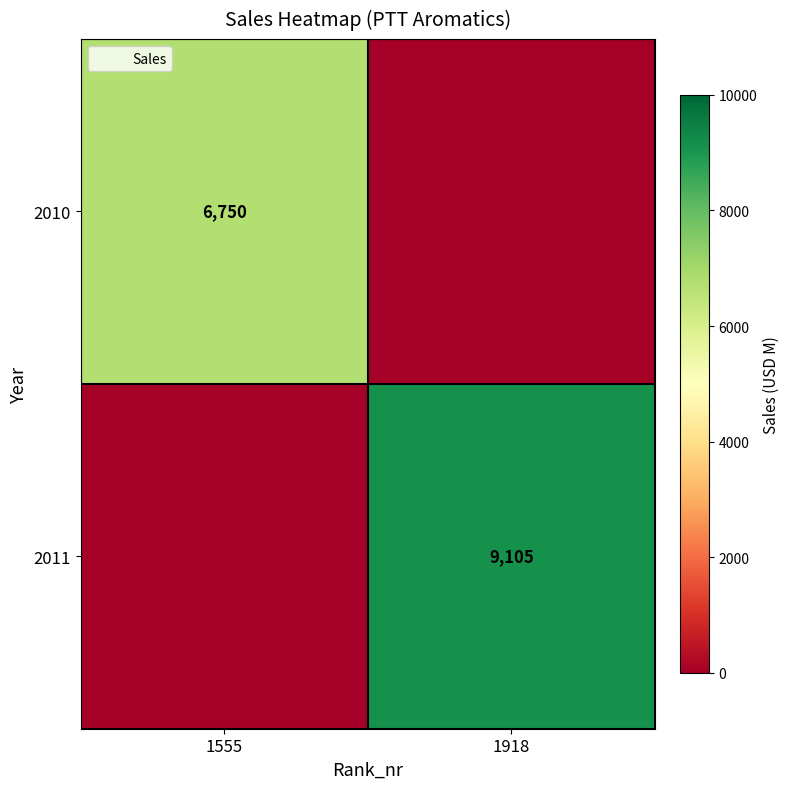

What is the average value of the 2010 series?

3375